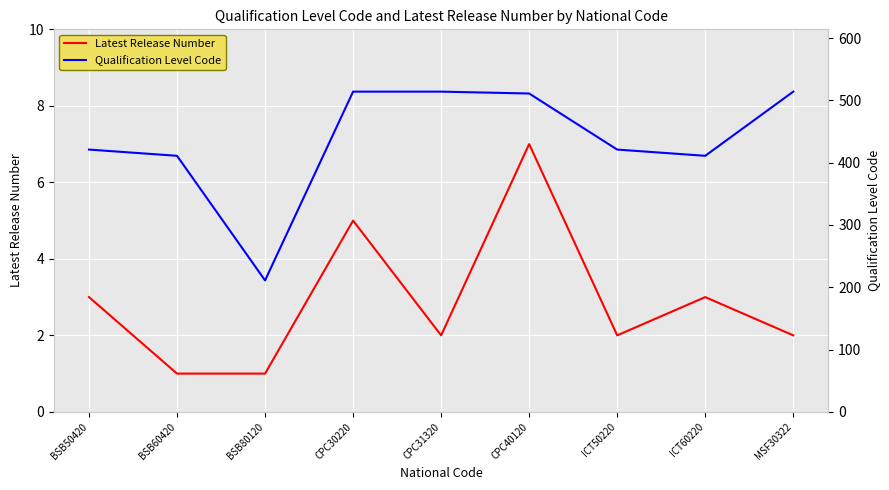

Where does the Qualification Level Code series first go above 421?

CPC30220